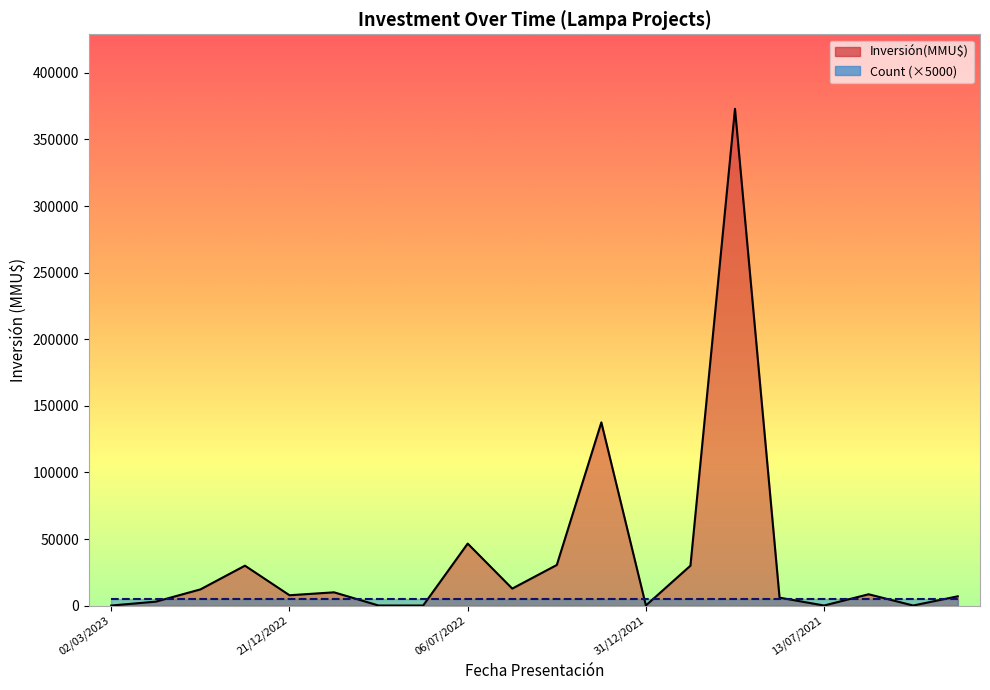

Between 21/02/2022 and 22/08/2022, which is larger?

21/02/2022